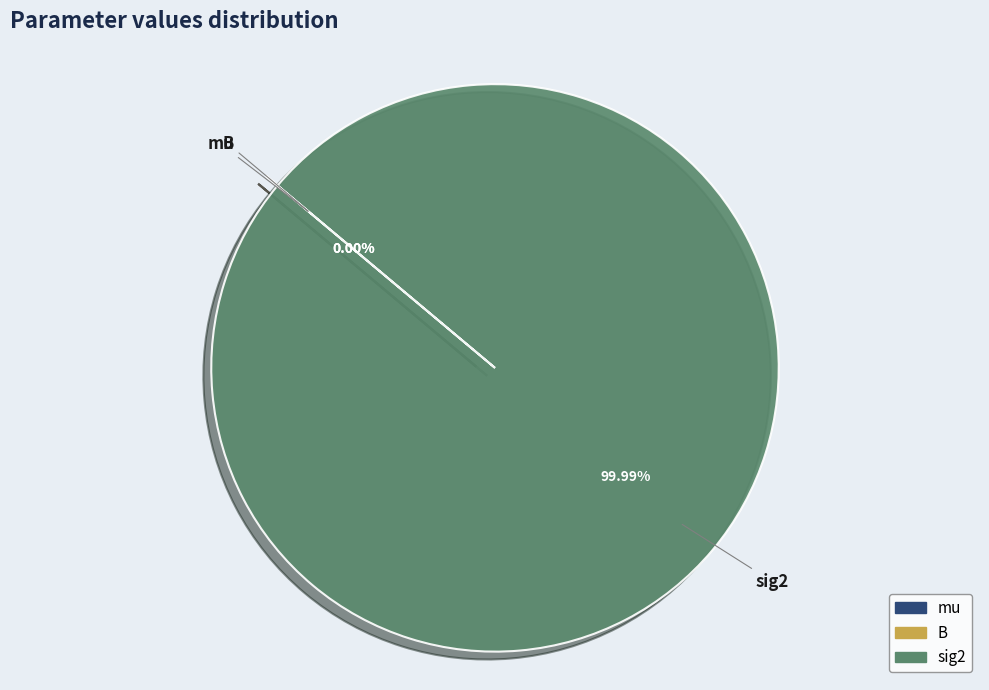

Which slice is the largest?

sig2